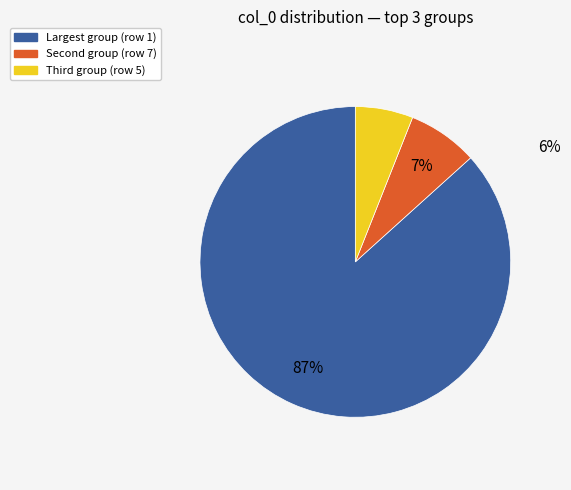

How many slices are in this pie chart?

3